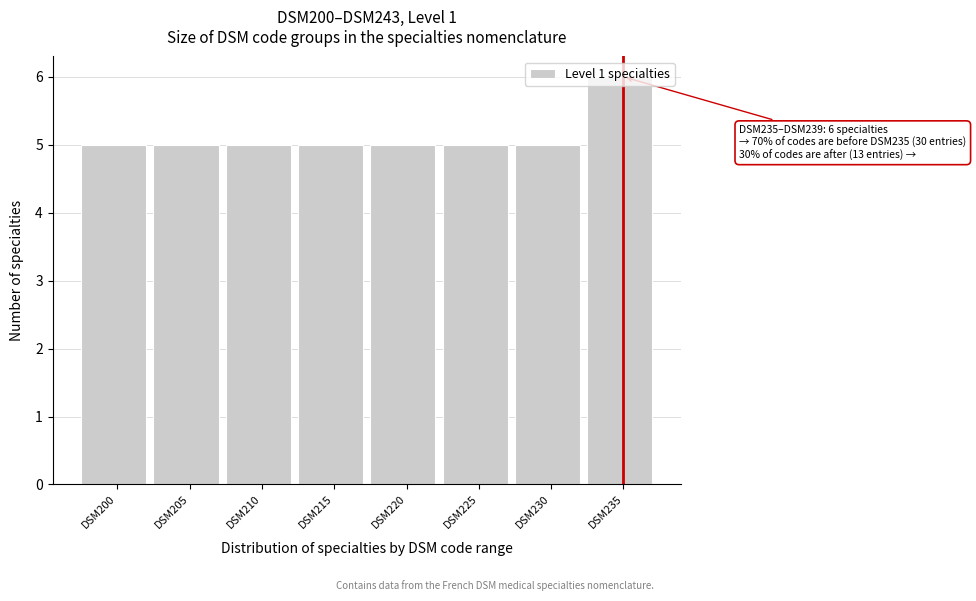

What is the value of the 8th bar from the left?

6